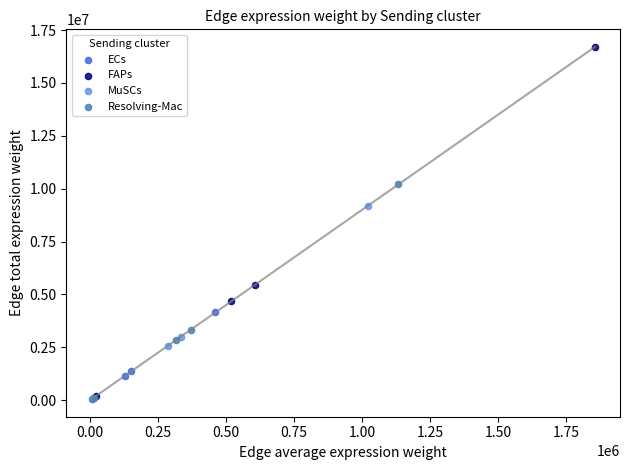

Which series has the widest spread of Y values?

FAPs